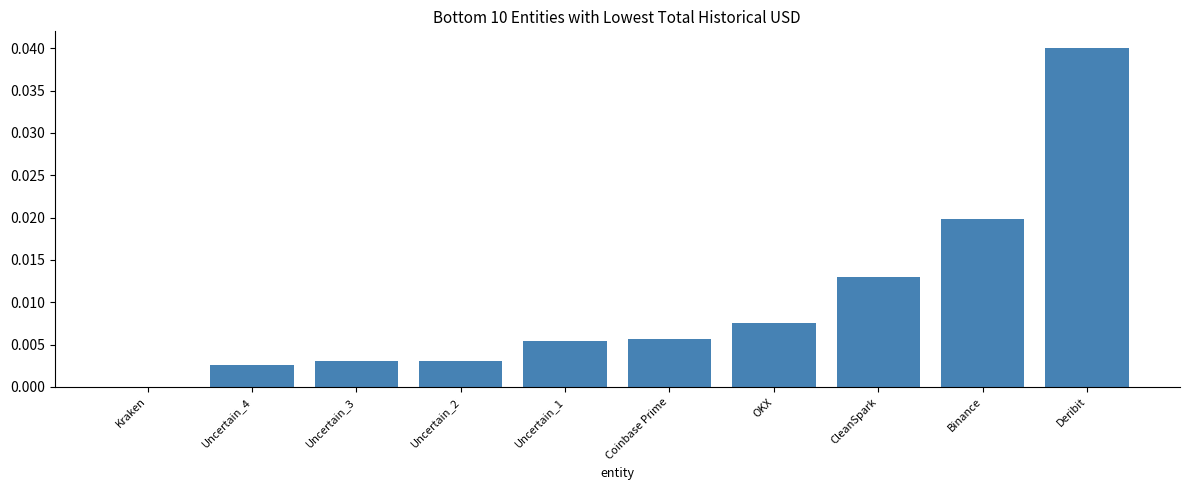

Between OKX and Deribit, which is larger?

Deribit